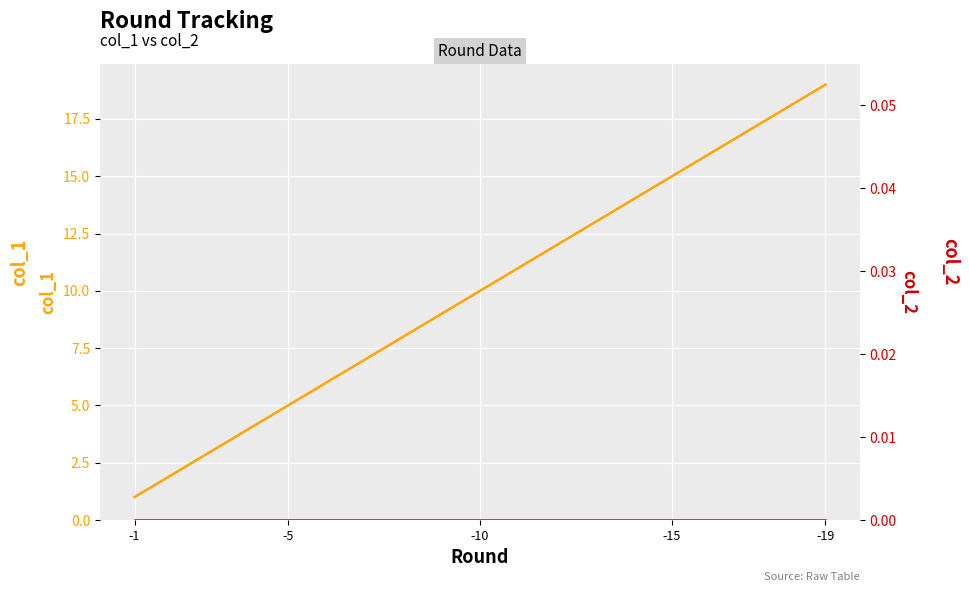

How many lines are shown in the chart?

2